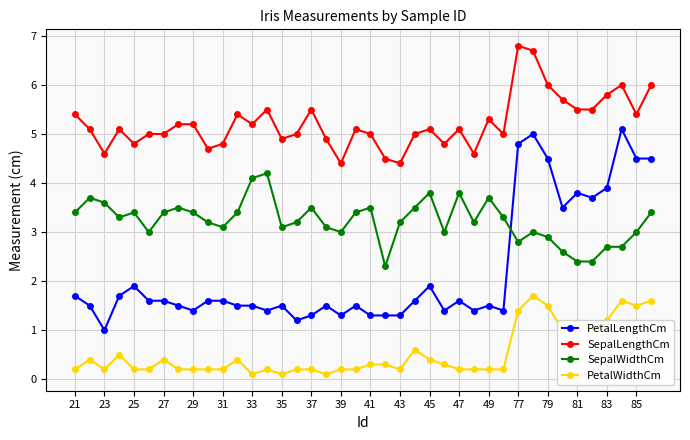

How many lines are shown in the chart?

4